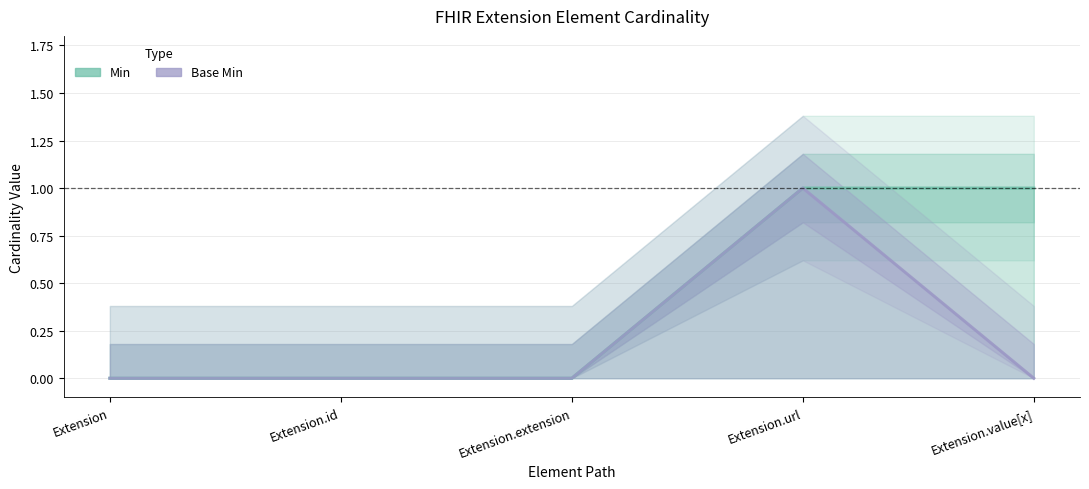

How many data points in Base Min are above 0?

1